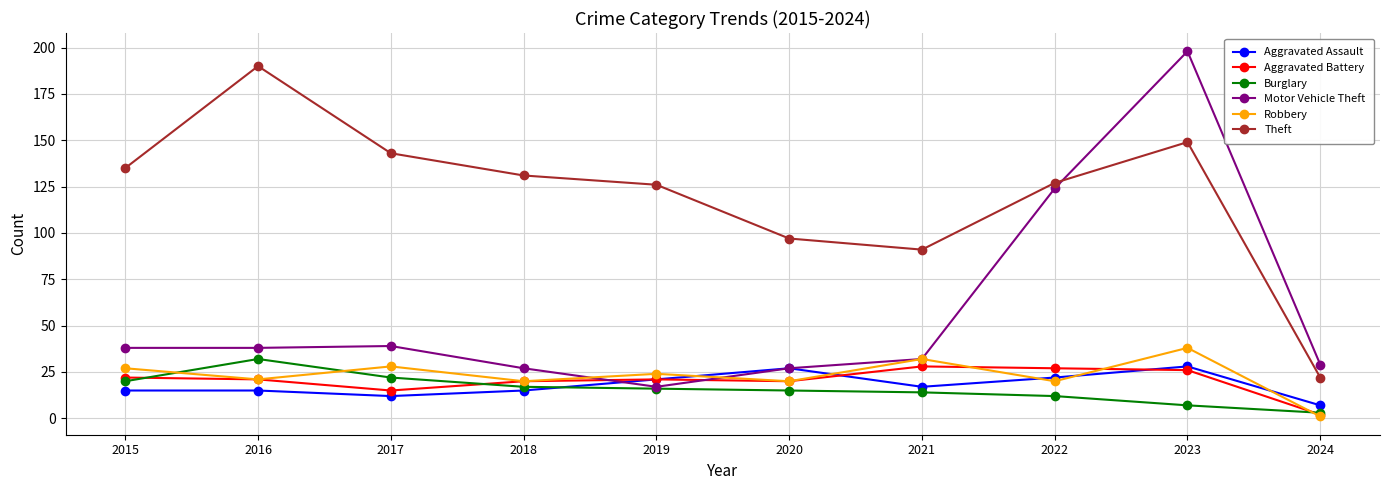

Reading left to right, what are all the values shown in this chart?

Aggravated Assault: 2015=15	2016=15	2017=12	2018=15	2019=21	2020=27	2021=17	2022=22	2023=28	2024=7
Aggravated Battery: 2015=22	2016=21	2017=15	2018=20	2019=21	2020=20	2021=28	2022=27	2023=26	2024=2
Burglary: 2015=20	2016=32	2017=22	2018=17	2019=16	2020=15	2021=14	2022=12	2023=7	2024=3
Motor Vehicle Theft: 2015=38	2016=38	2017=39	2018=27	2019=17	2020=27	2021=32	2022=124	2023=198	2024=29
Robbery: 2015=27	2016=21	2017=28	2018=20	2019=24	2020=20	2021=32	2022=20	2023=38	2024=1
Theft: 2015=135	2016=190	2017=143	2018=131	2019=126	2020=97	2021=91	2022=127	2023=149	2024=22